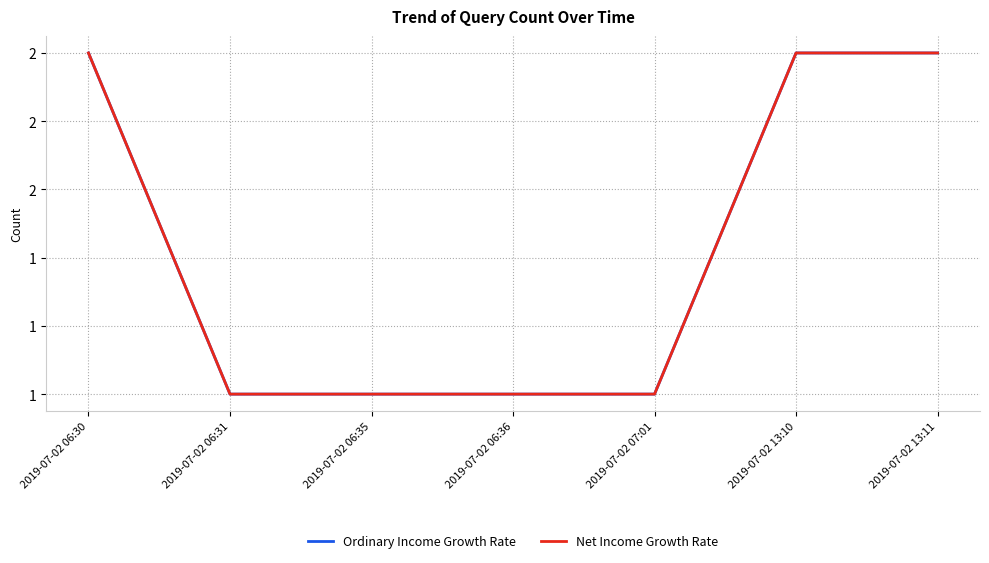

Does the chart display data point markers on the line(s)?

No